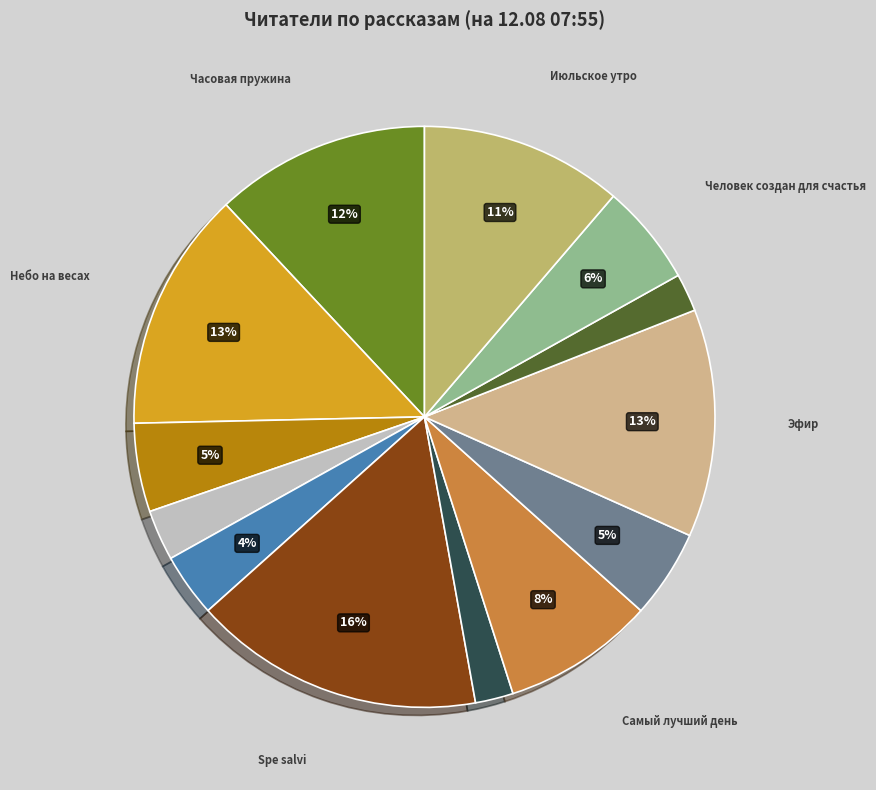

Count the number of slices in the pie.

13